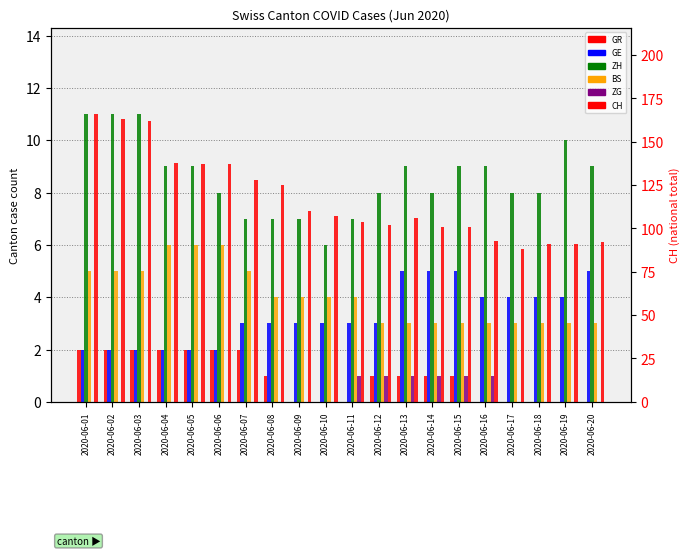

Are the bars horizontal?

No